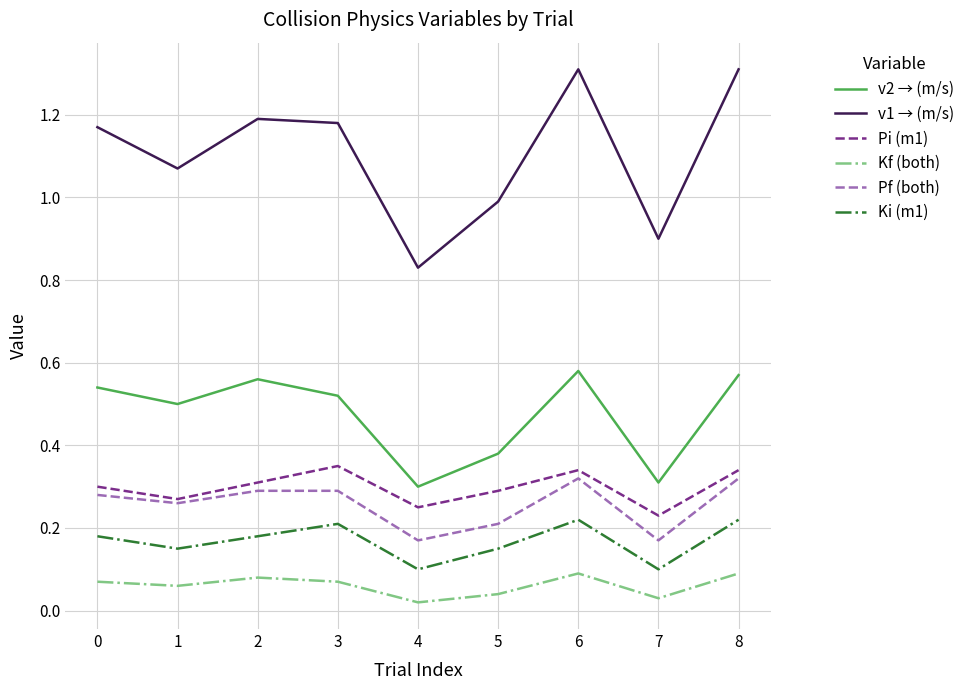

True or false: Pi (m1) has a value of 0.3 at 0.

True